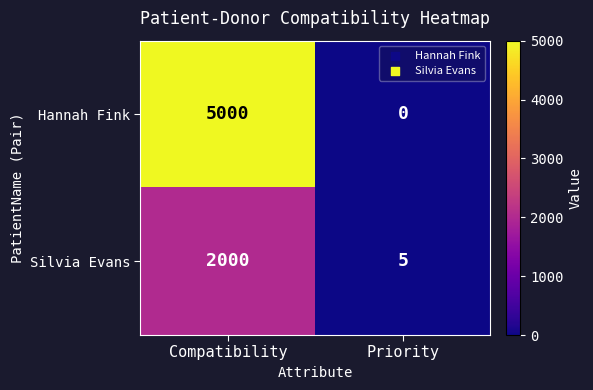

What is the difference between the maximum and minimum values in the Hannah Fink series?

5000